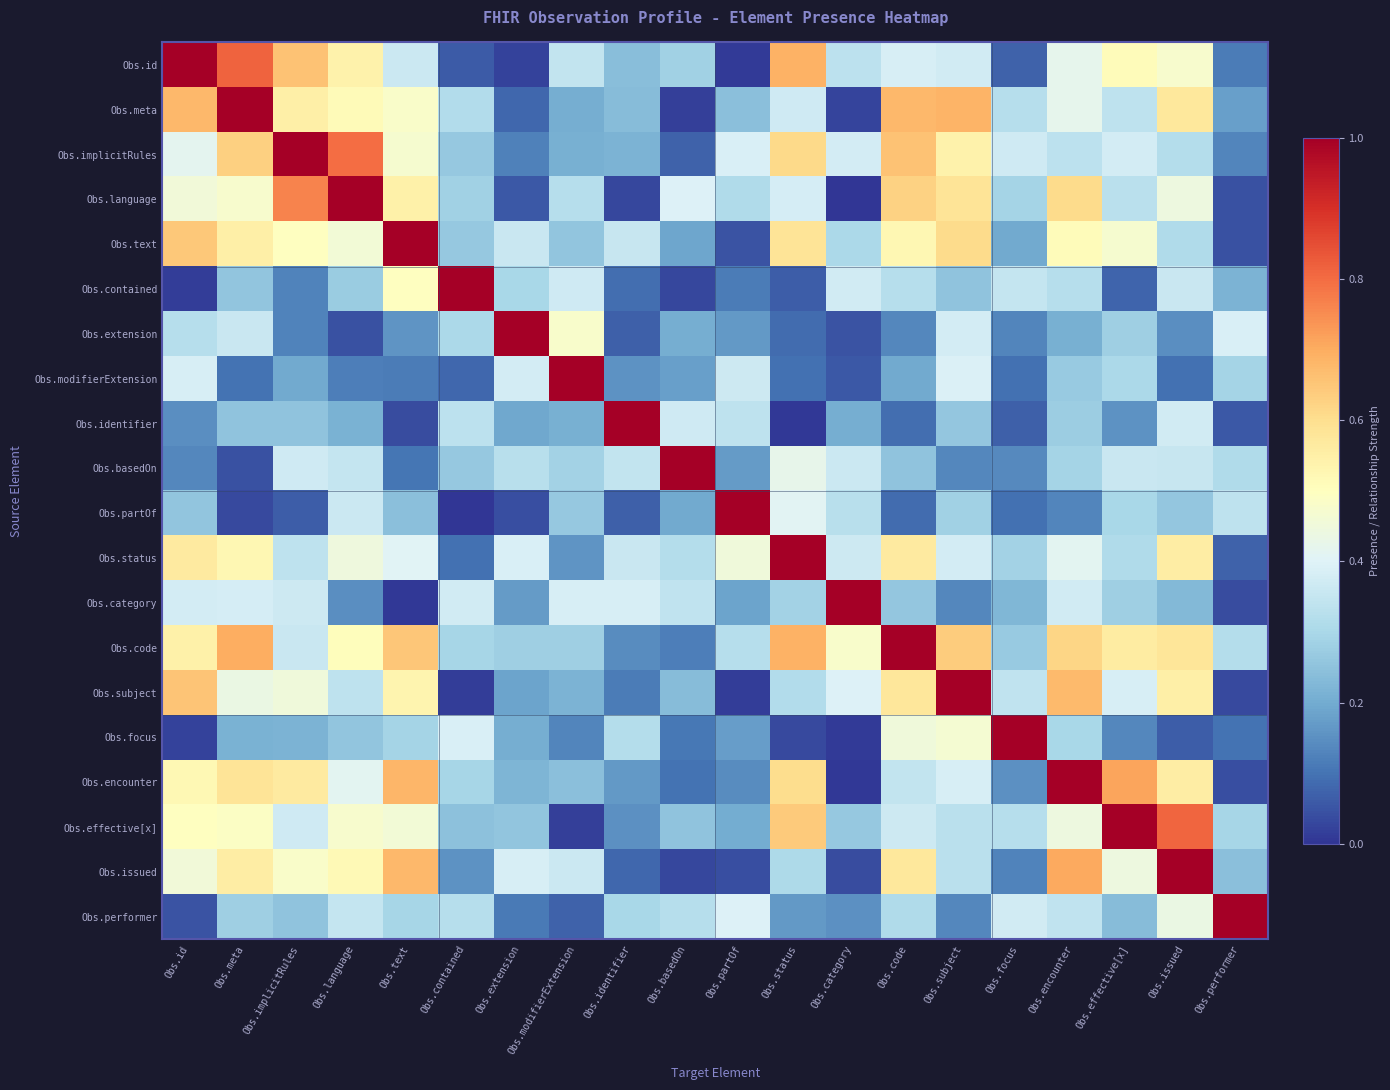

At how many categories does at least one series exceed 0?

20